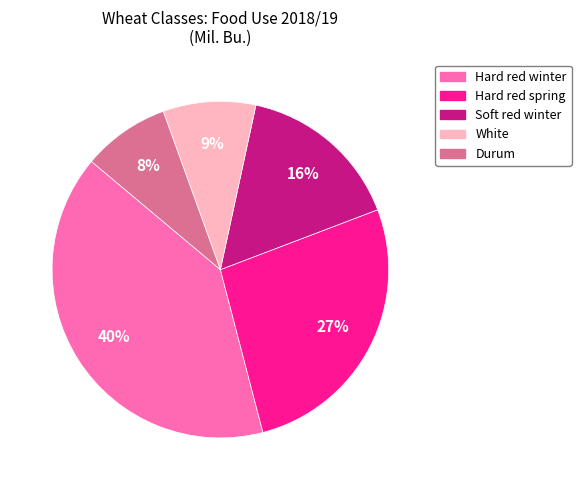

What percentage is the White slice, to the nearest percent?

9%